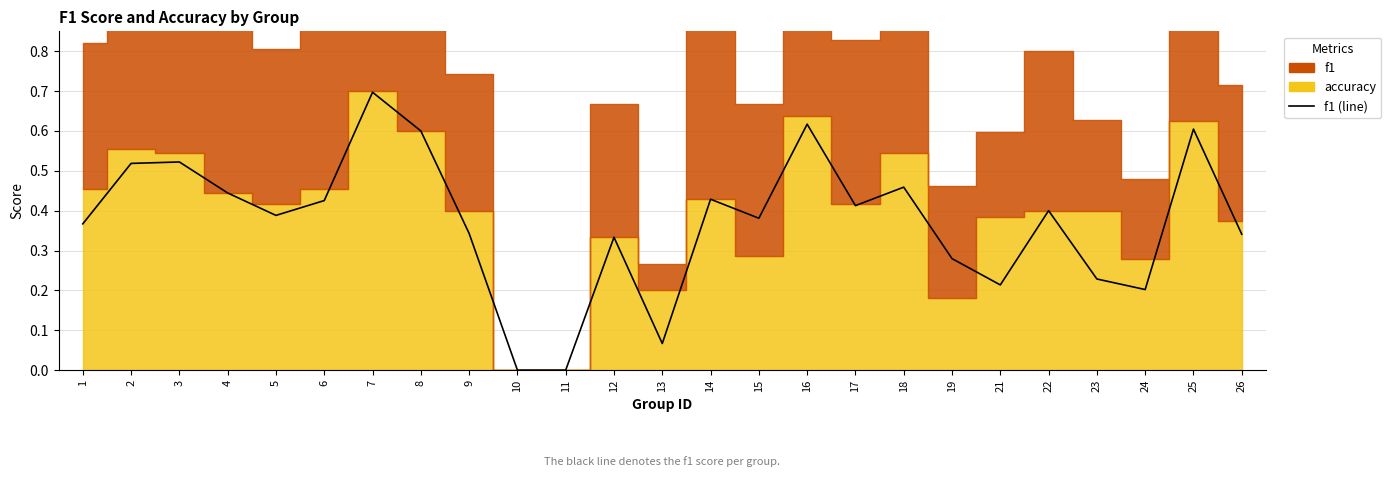

Which label corresponds to the largest value in the chart?

7